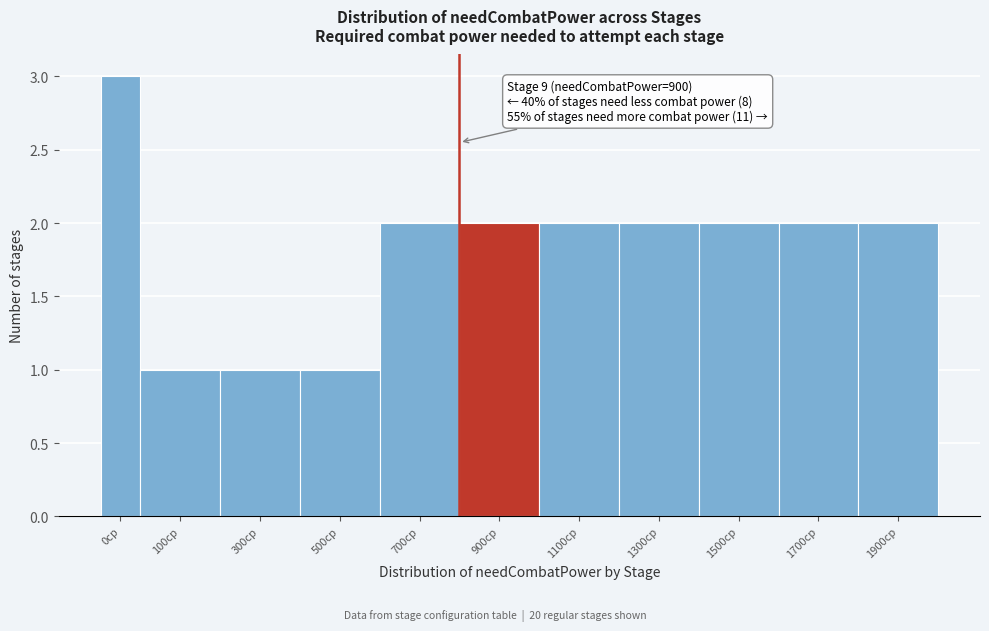

Reading left to right, extract all data points from this chart.

3	1	1	1	2	2	2	2	2	2	2